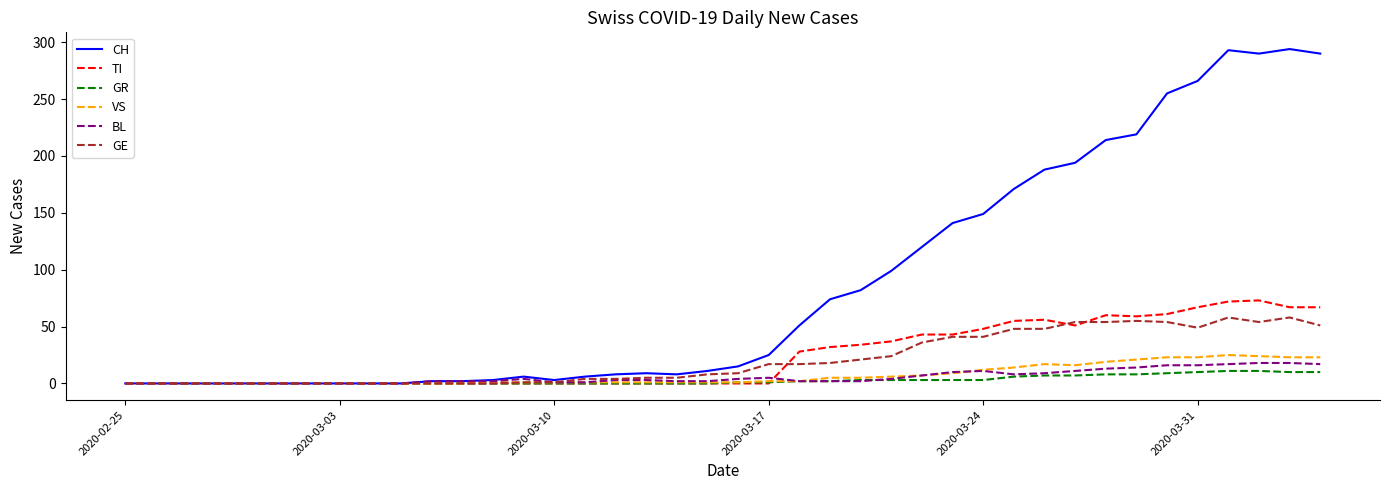

Which series has the largest range (max minus min)?

CH